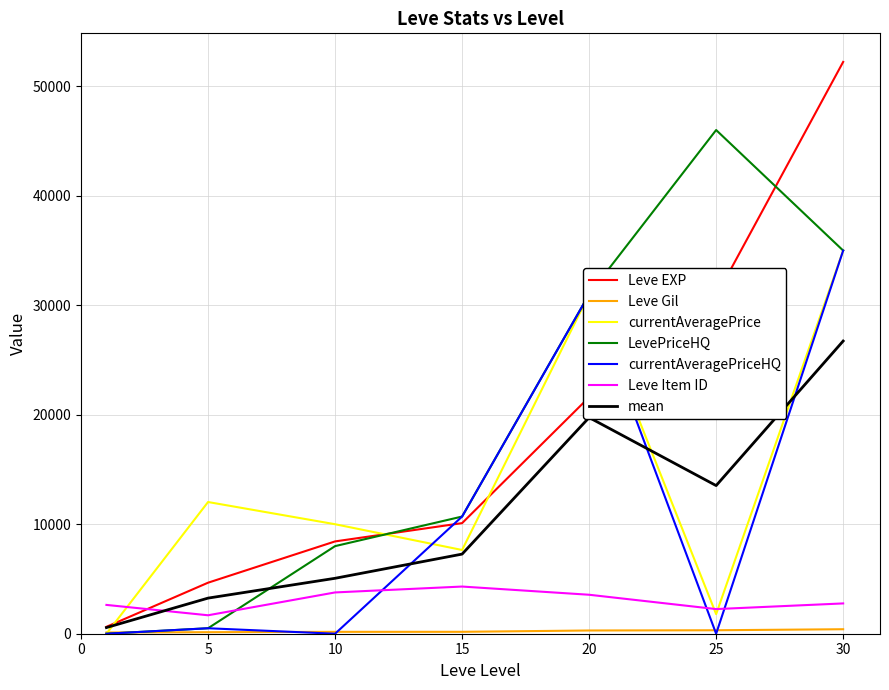

What is the maximum value shown in the chart?

52220.0